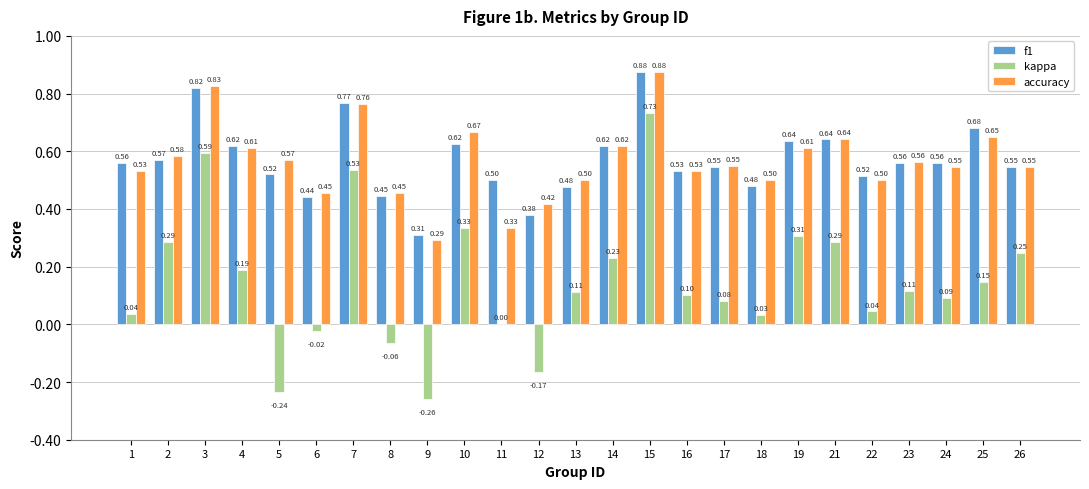

Between 4 and 18, which series saw the biggest shift?

kappa